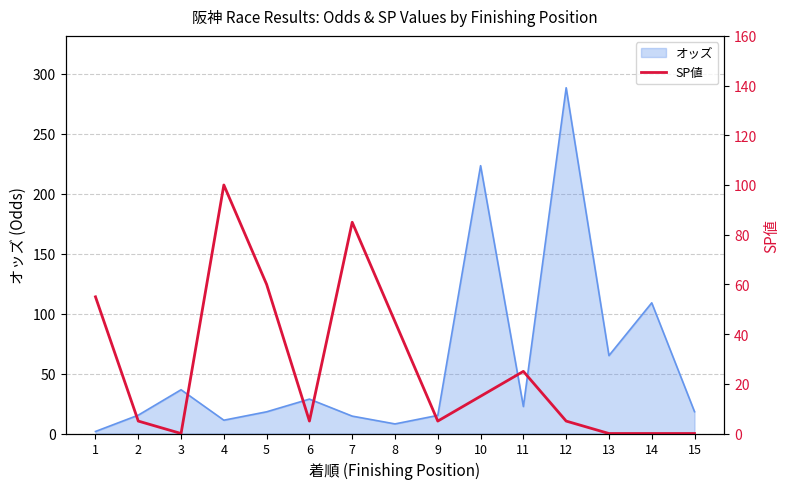

The value of オッズ at 11 is 22.5. True or false?

True